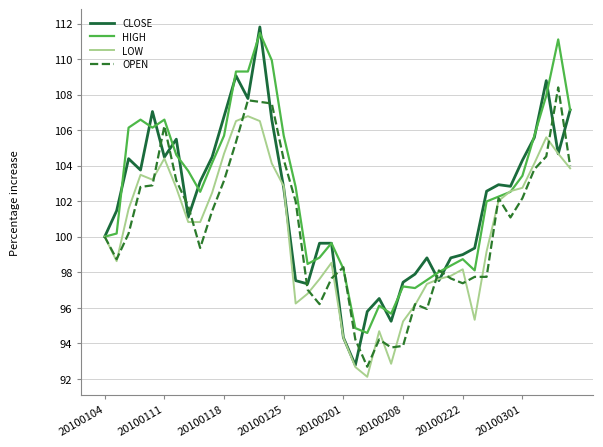

After their last crossing, which series has the higher values: CLOSE or OPEN?

CLOSE